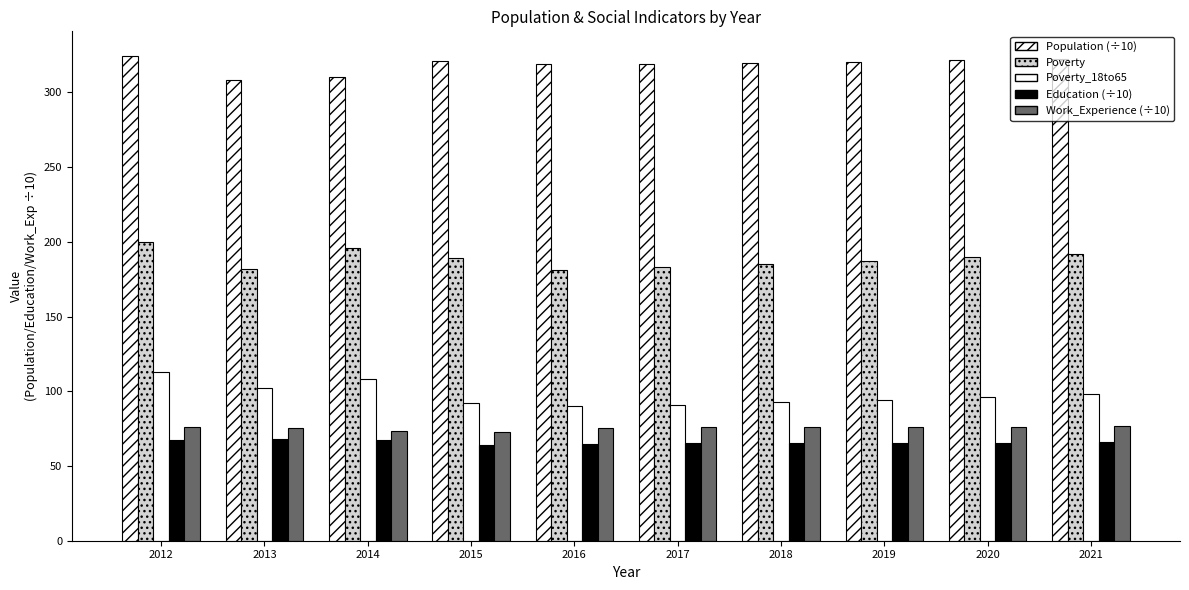

Is it true that Poverty_18to65 equals 59.2 at 2016?

False